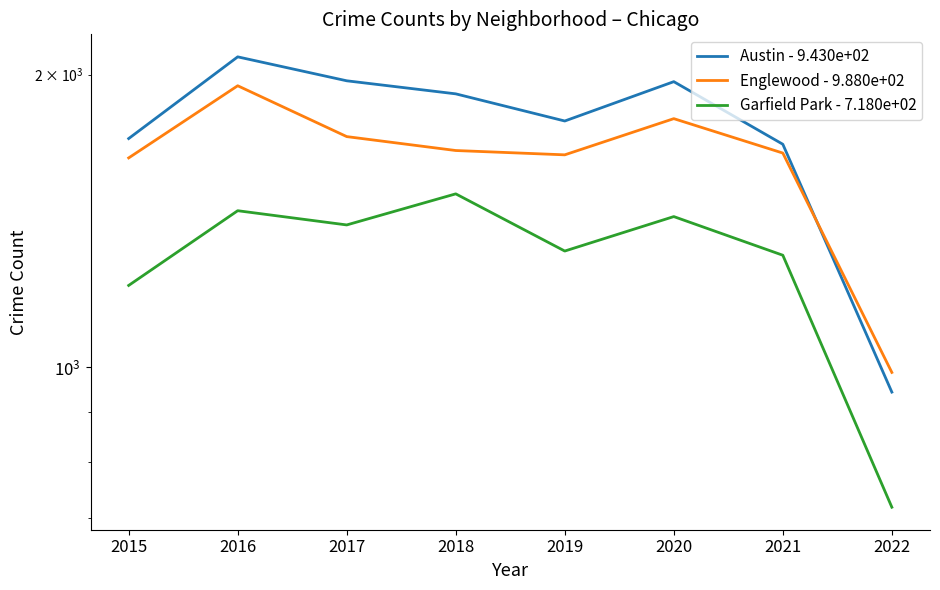

True or false: Garfield Park - 7.180e+02 has a value of 1508 at 2018.

True